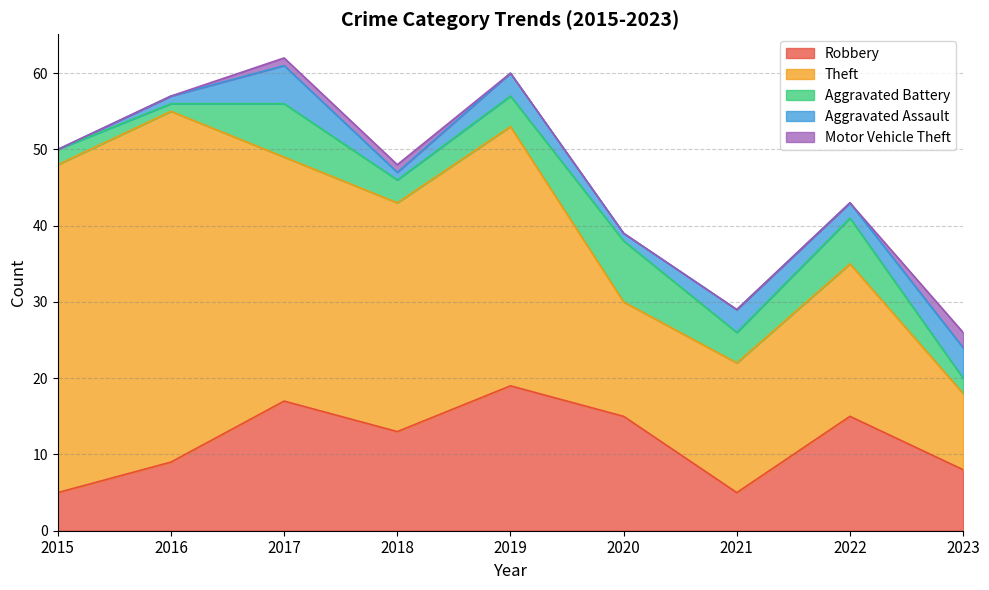

Reading right to left, transcribe all the data shown in this chart.

Robbery: 2023=8	2022=15	2021=5	2020=15	2019=19	2018=13	2017=17	2016=9	2015=5
Theft: 2023=10	2022=20	2021=17	2020=15	2019=34	2018=30	2017=32	2016=46	2015=43
Aggravated Battery: 2023=2	2022=6	2021=4	2020=8	2019=4	2018=3	2017=7	2016=1	2015=2
Aggravated Assault: 2023=4	2022=2	2021=3	2020=1	2019=3	2018=1	2017=5	2016=1	2015=0
Motor Vehicle Theft: 2023=2	2022=0	2021=0	2020=0	2019=0	2018=1	2017=1	2016=0	2015=0